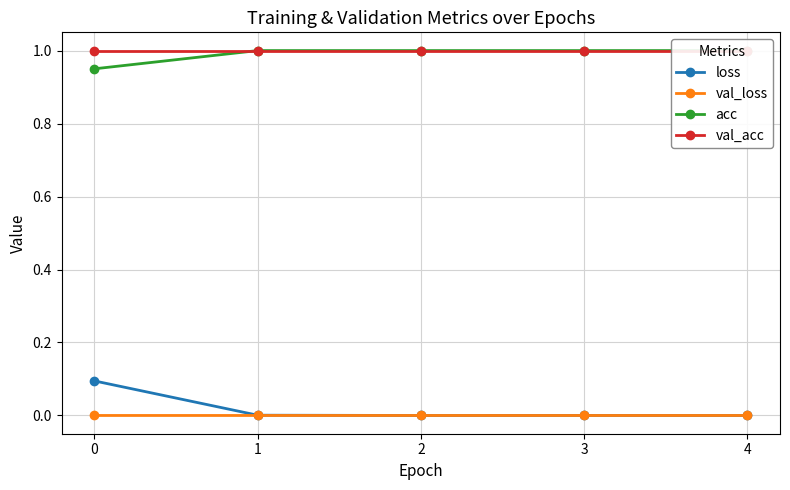

Reading left to right, list all the values displayed in this chart.

loss: 0=0.1	1=0.0	2=0.0	3=0.0	4=0.0
val_loss: 0=0.0	1=0.0	2=0.0	3=0.0	4=0.0
acc: 0=0.9	1=1.0	2=1.0	3=1.0	4=1.0
val_acc: 0=1.0	1=1.0	2=1.0	3=1.0	4=1.0